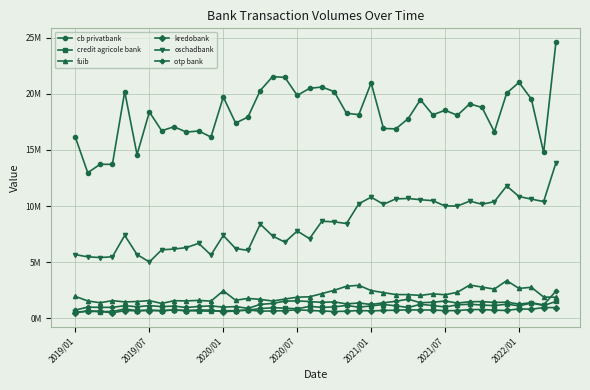

Does the chart have visible grid lines?

Yes